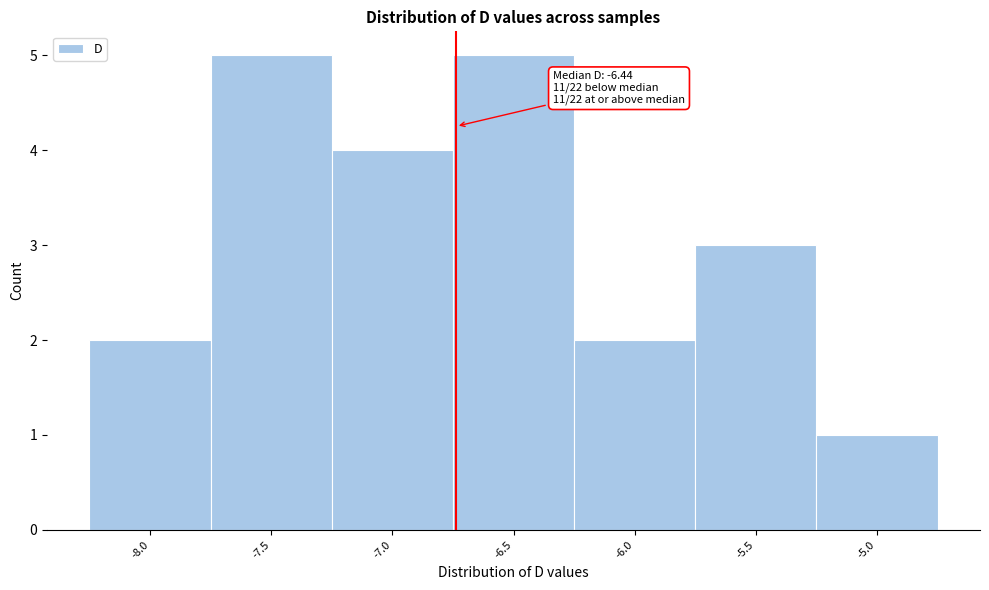

Reading left to right, what are all the values shown in this chart?

-8.0=2	-7.5=5	-7.0=4	-6.5=5	-6.0=2	-5.5=3	-5.0=1